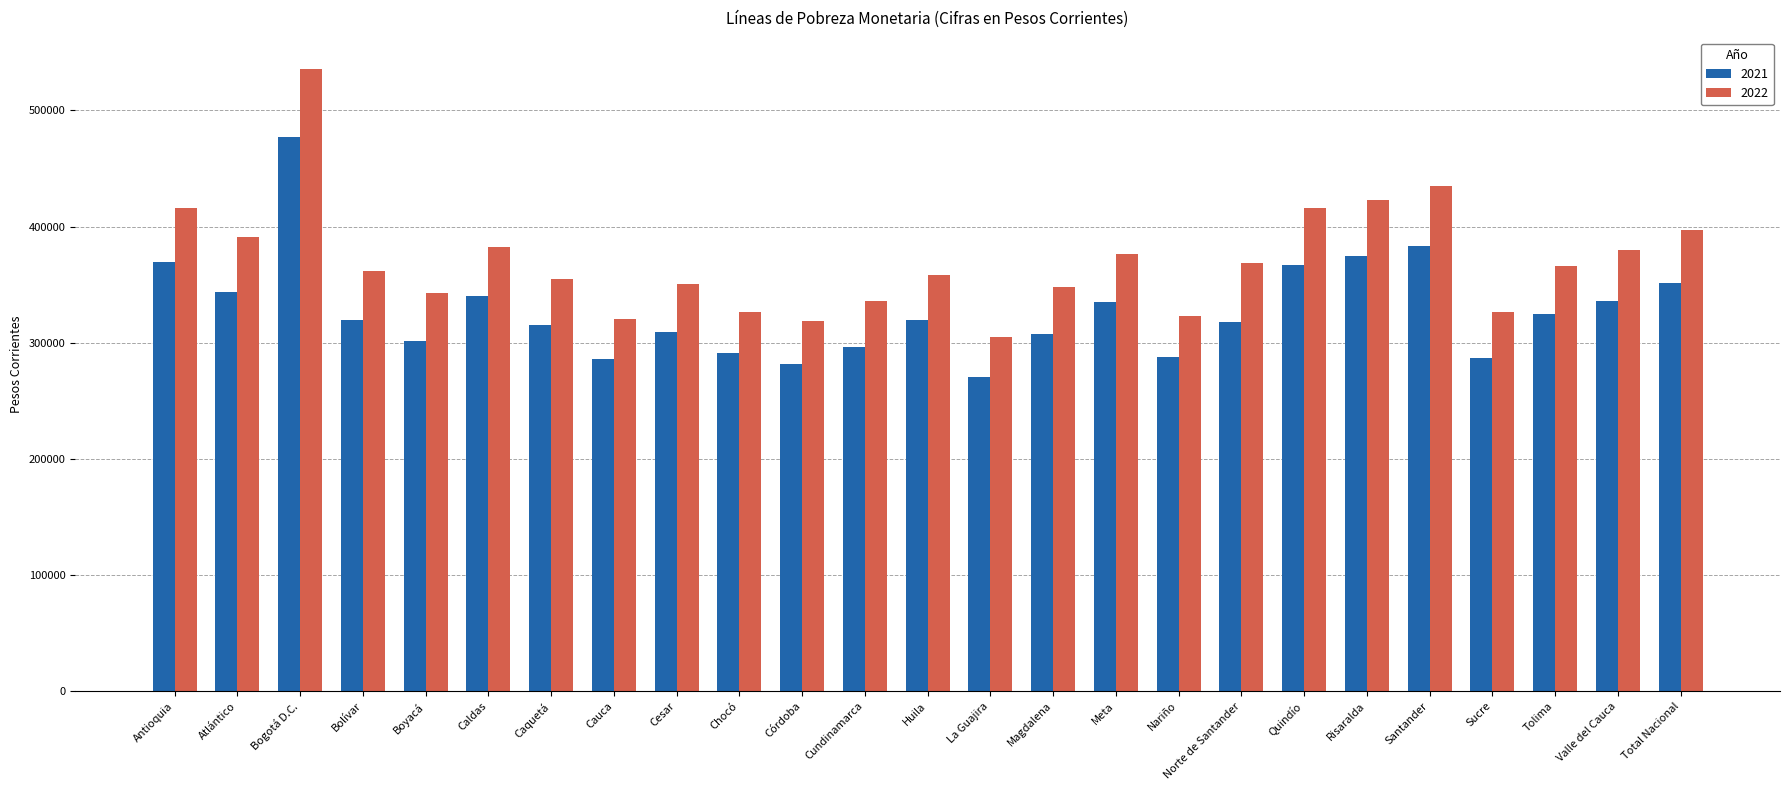

At Córdoba, list the series in order from largest to smallest.

2022, 2021